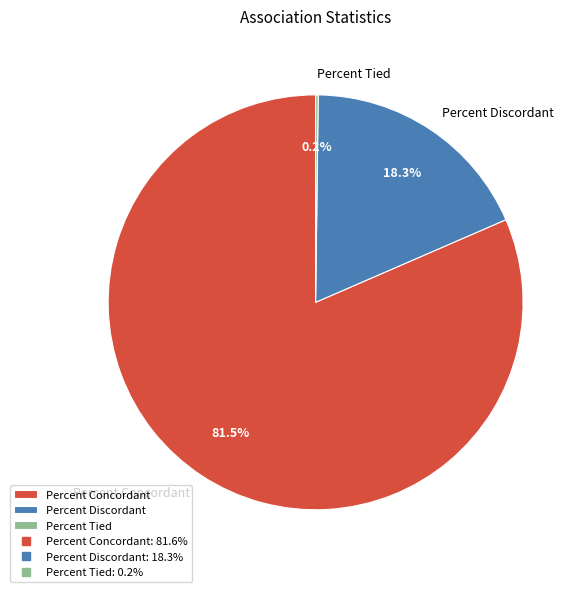

Is the sum of Percent Discordant and Percent Concordant greater than half?

Yes